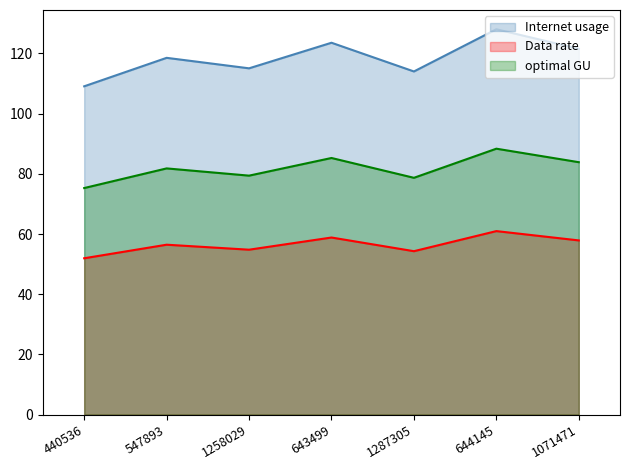

What is the smallest value displayed?

51.9